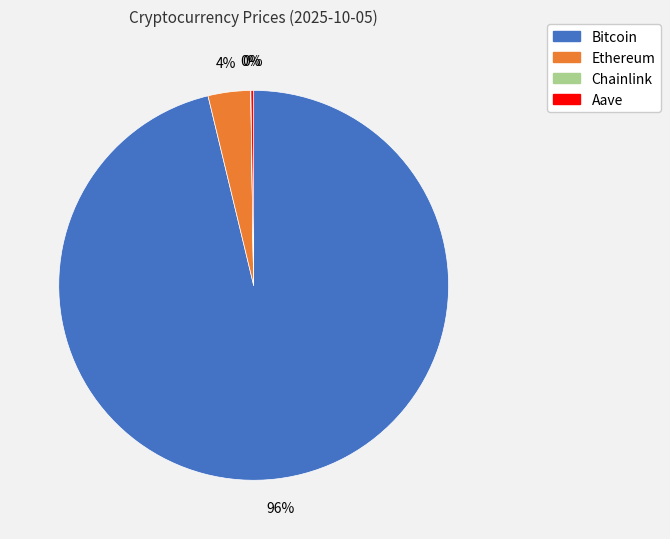

What is the majority slice?

Bitcoin